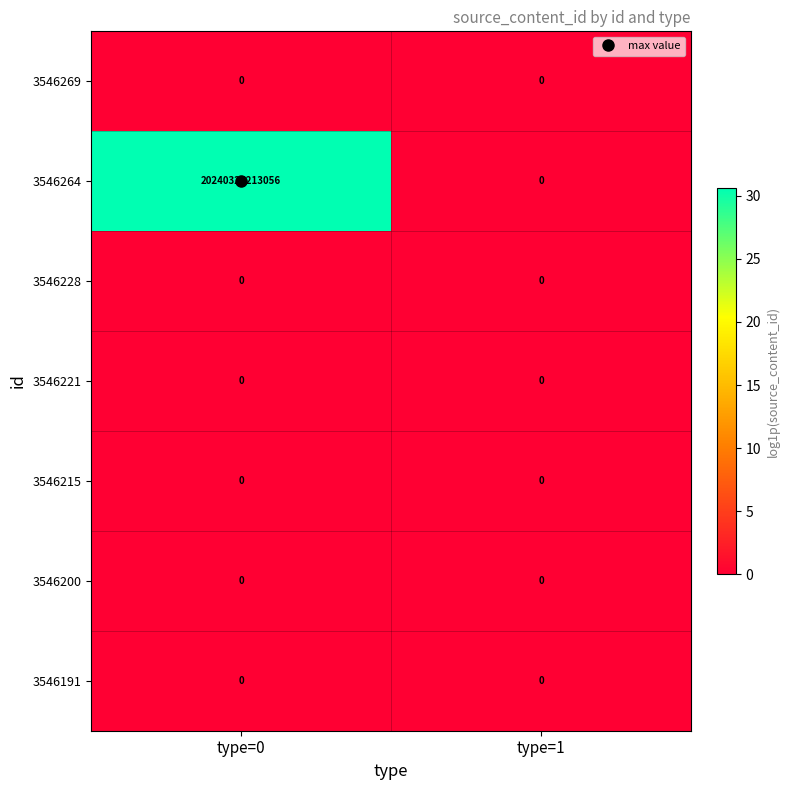

Which series has the widest spread of values?

3546264